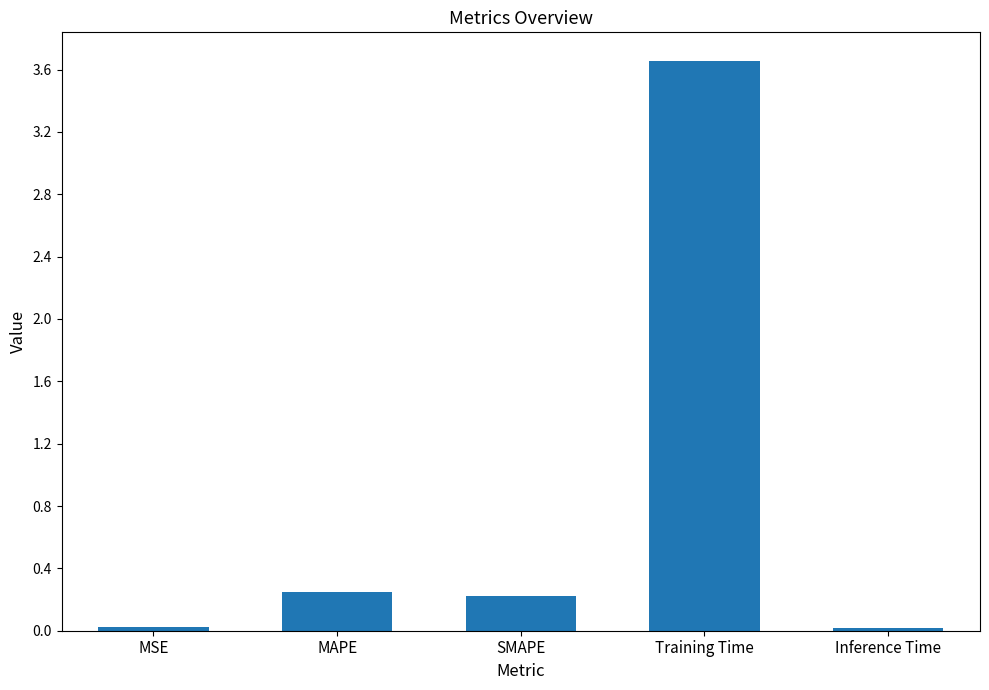

Which has a higher value, SMAPE or Inference Time?

SMAPE